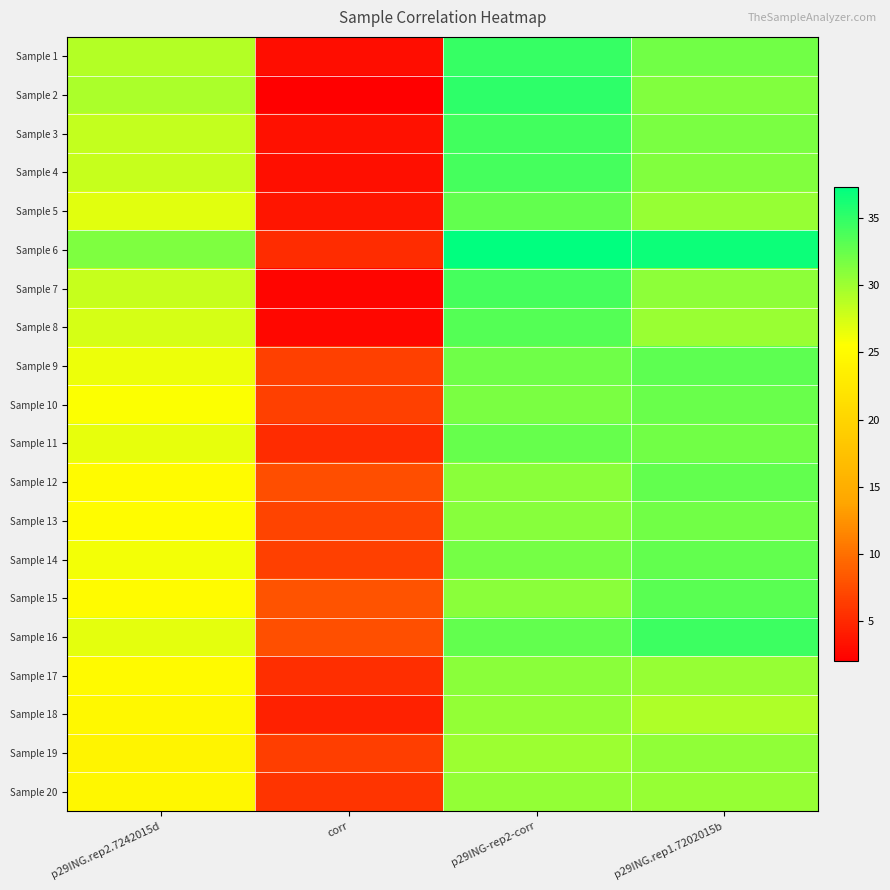

What is the total value across all series at corr?

103.4